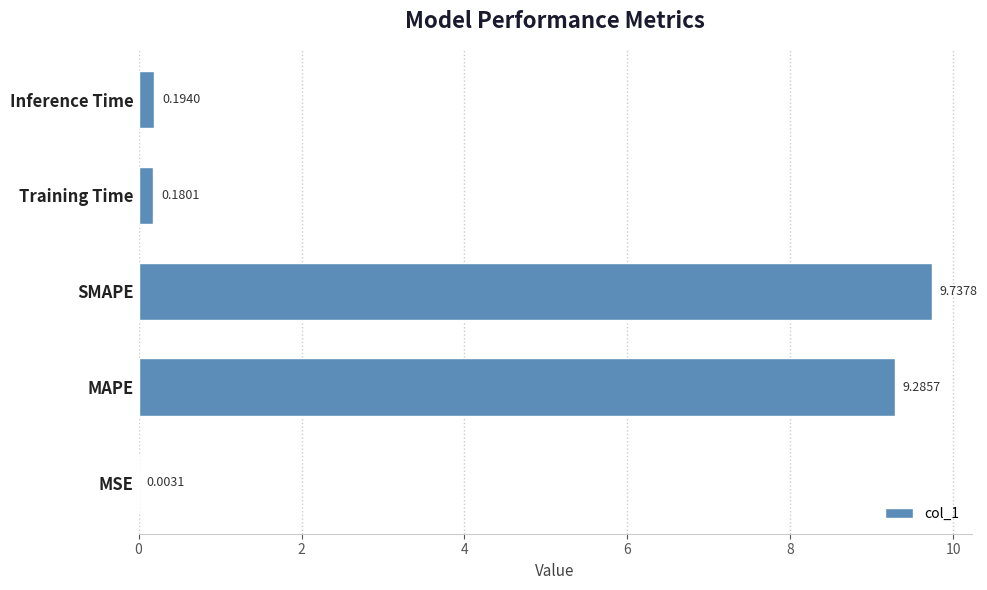

Where is the data nearest to the value 4?

Inference Time